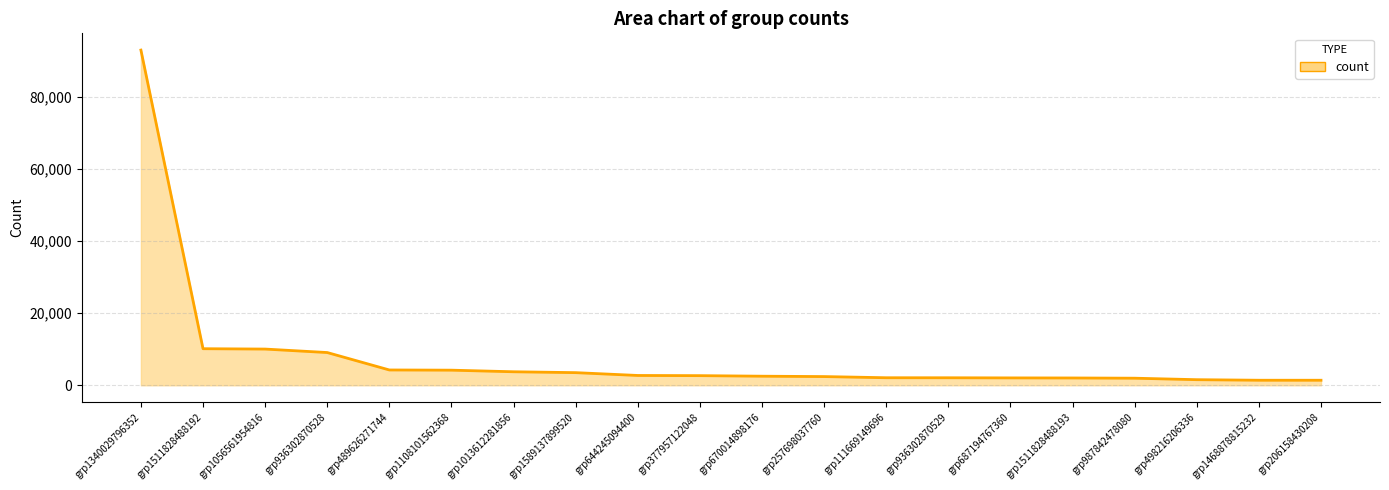

What is the difference between the values at grp1589137899520 and grp111669149696?

1415